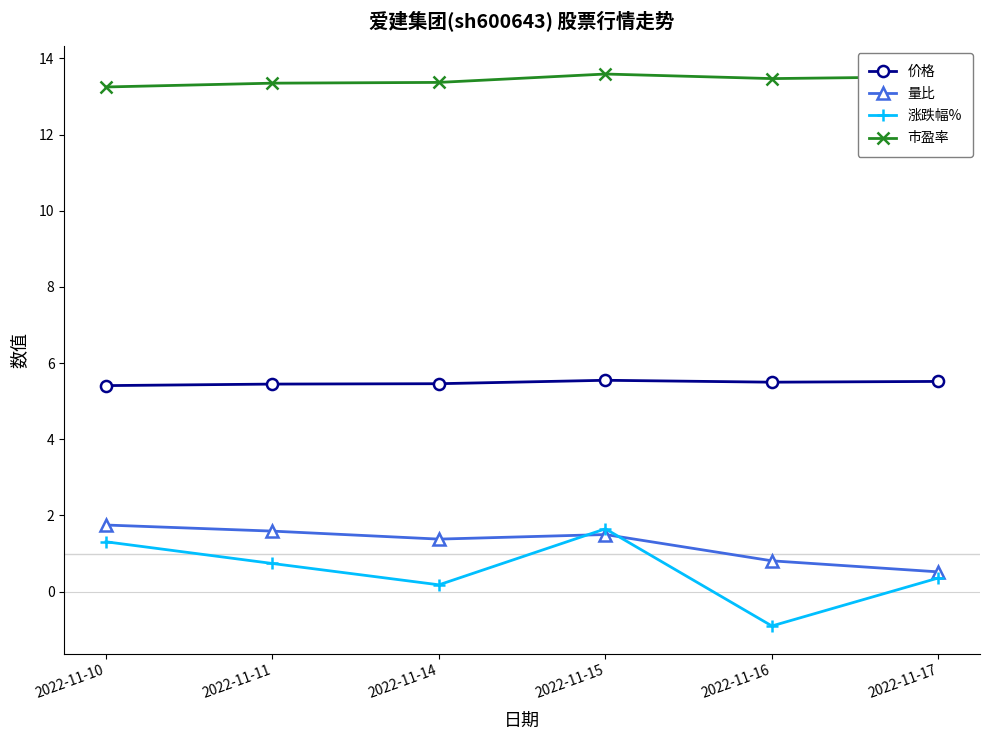

At 2022-11-16, list the series in order from largest to smallest.

市盈率, 价格, 量比, 涨跌幅%